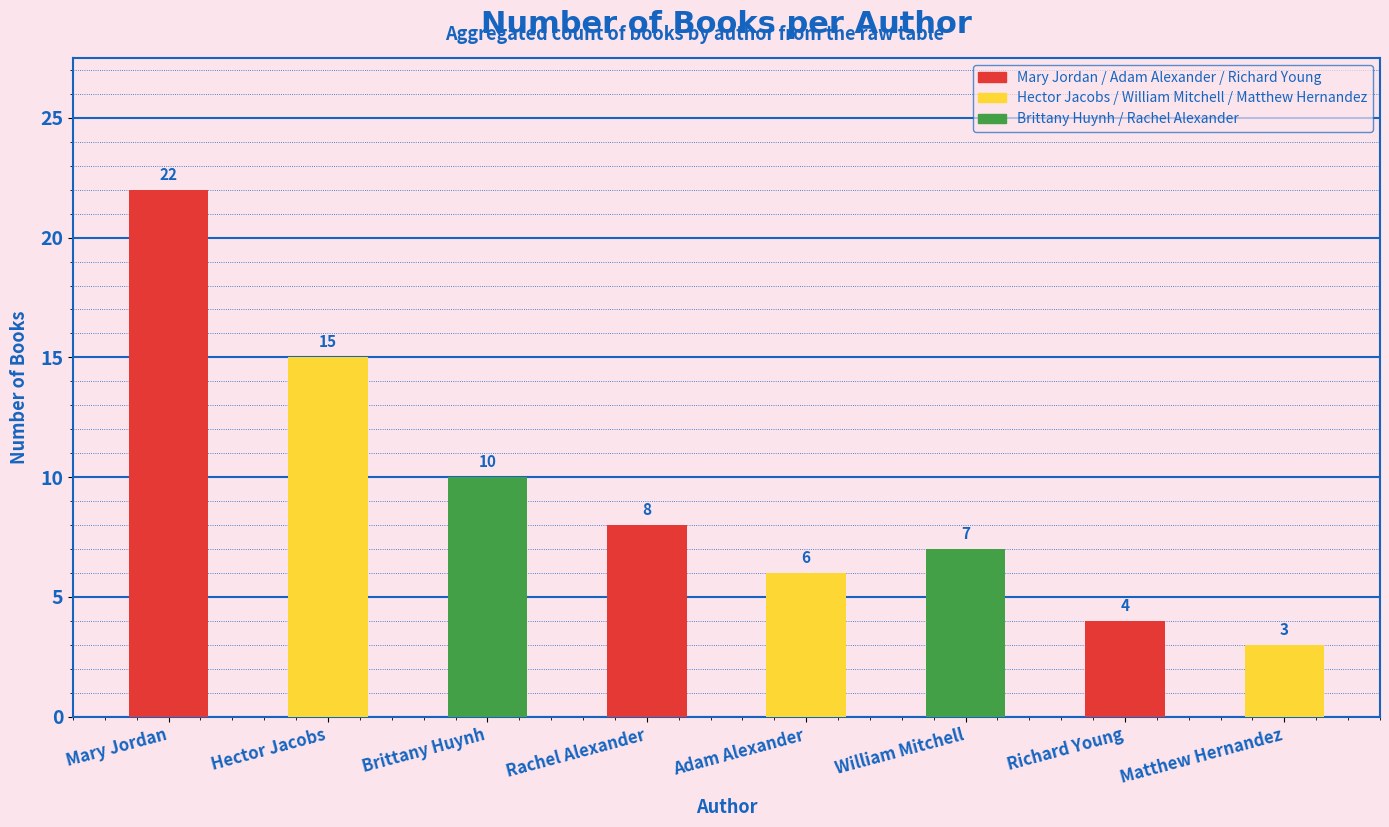

What is the sum of all values?

75